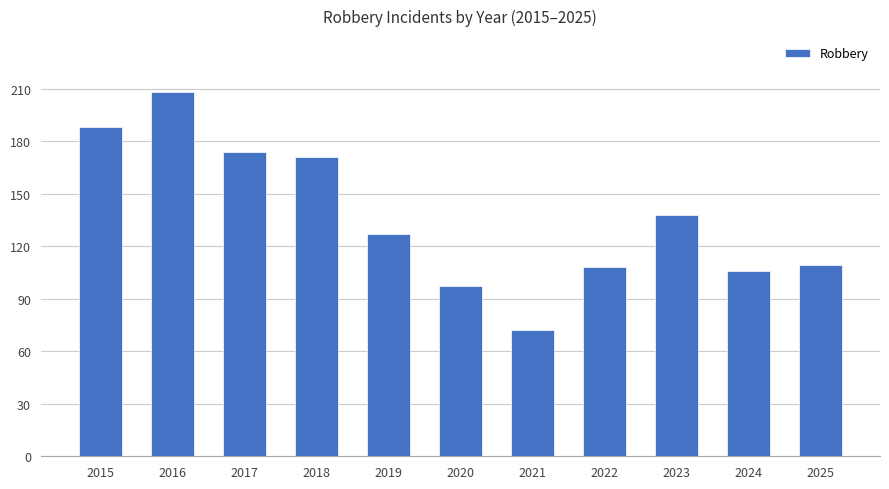

Which has a higher value, 2017 or 2020?

2017